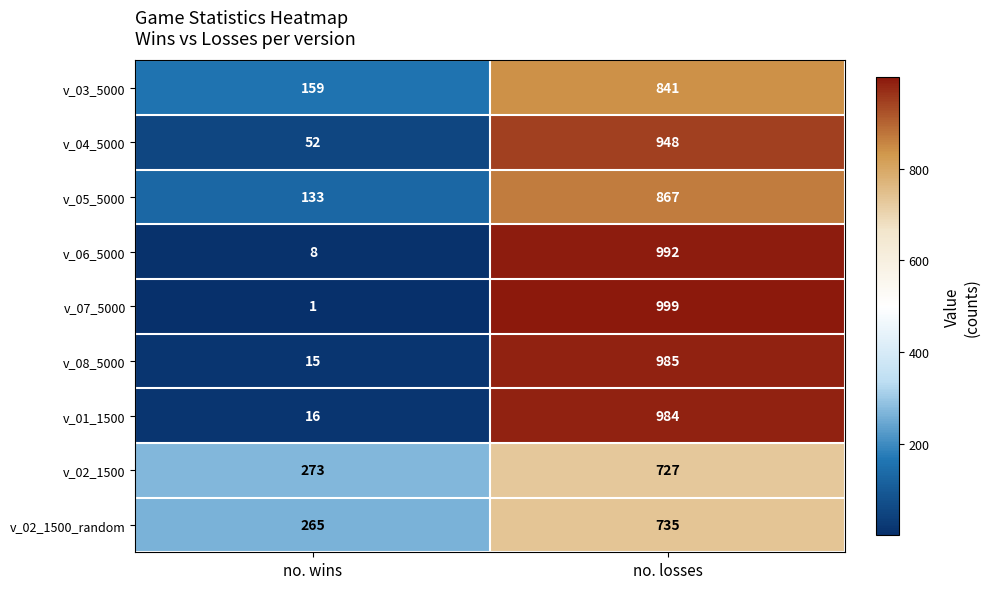

Which label corresponds to the largest value in the chart?

no. losses